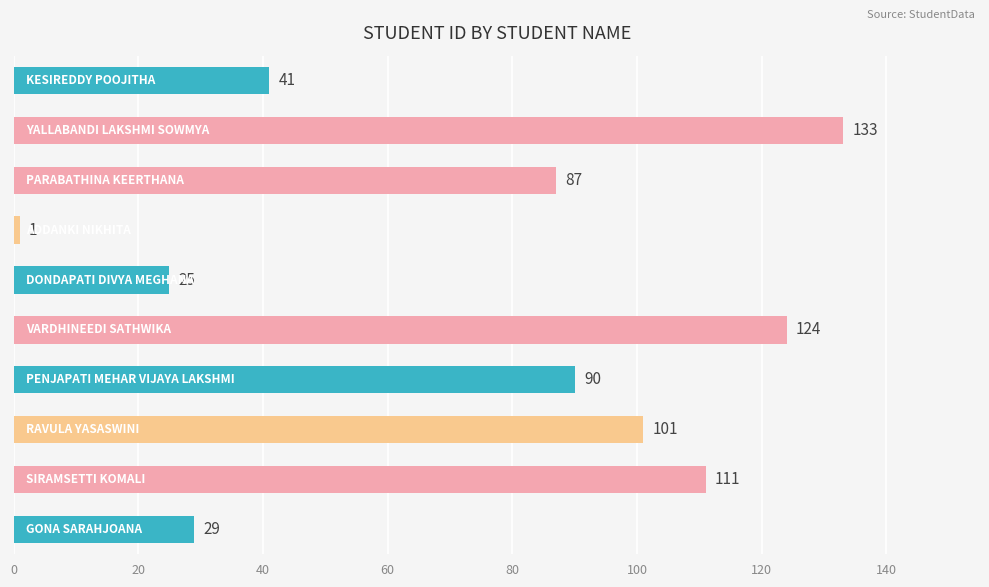

What is the smallest value displayed?

1